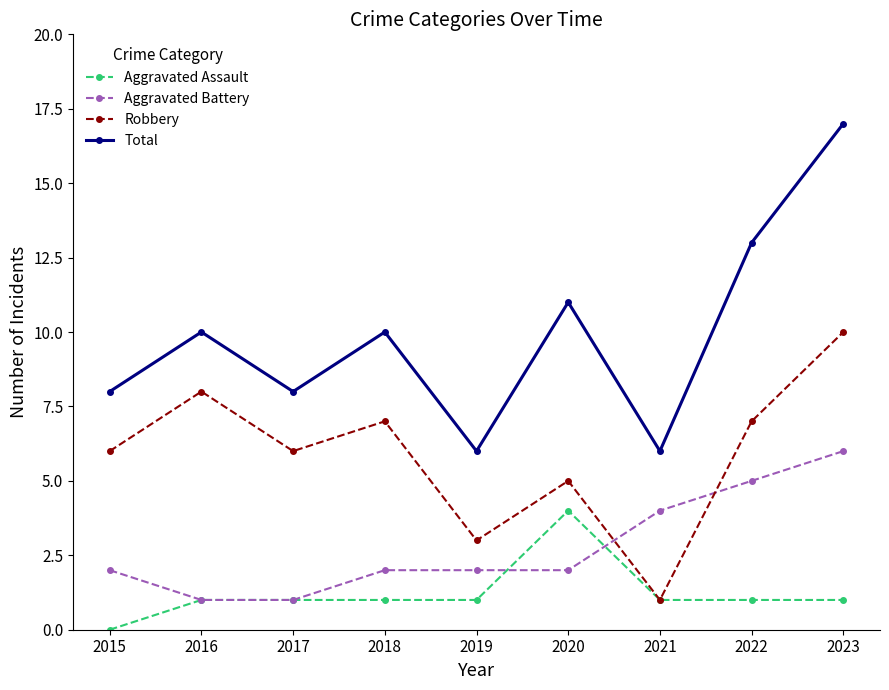

True or false: Robbery and Total cross at least once.

False